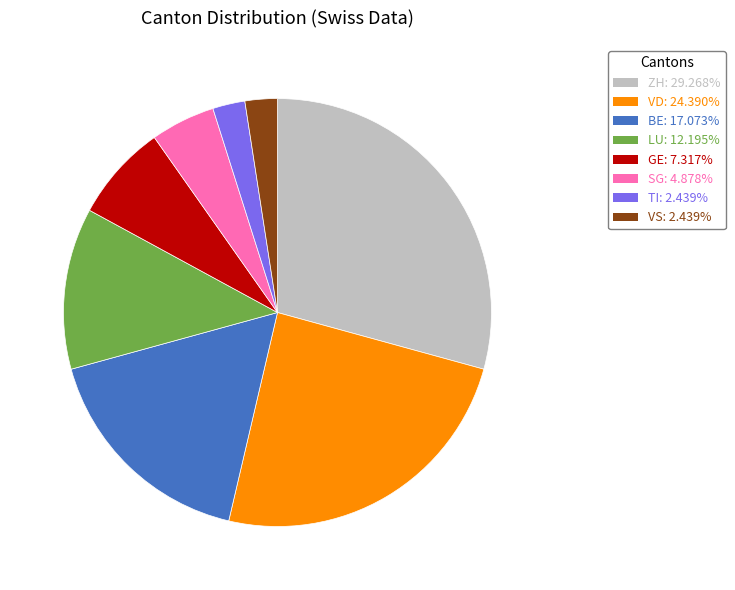

Which category has the biggest portion of the pie?

ZH